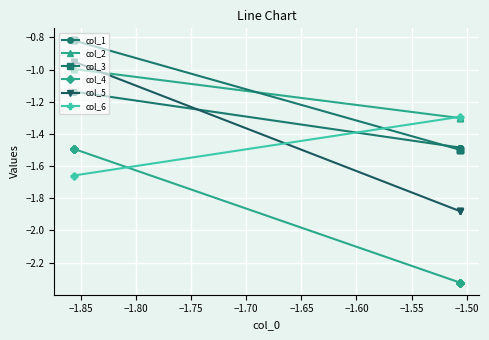

Read the col_2 value at −1.80.

-1.0